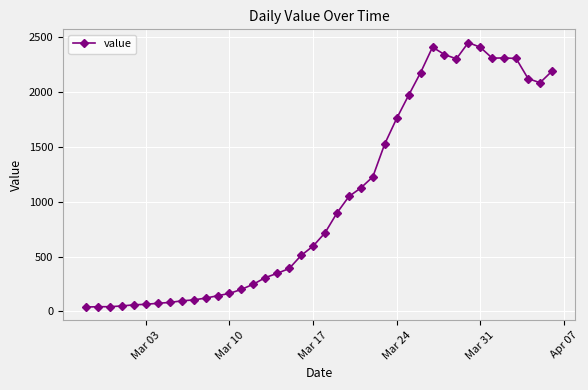

What is the difference between the second highest and second lowest values?

2364